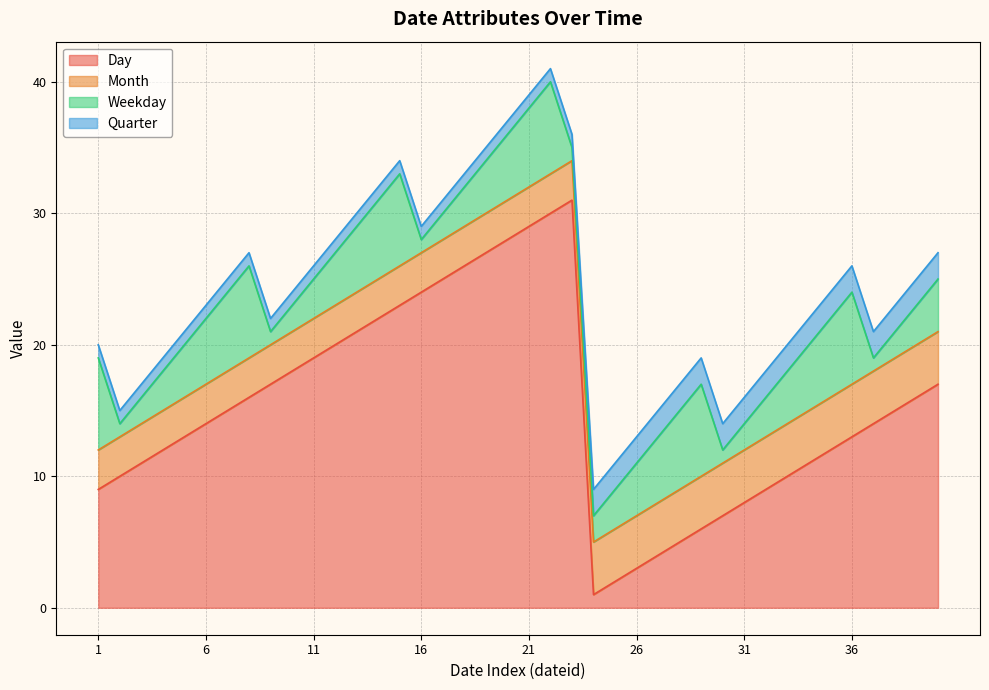

What is the difference between the Quarter values at 5 and 35?

1